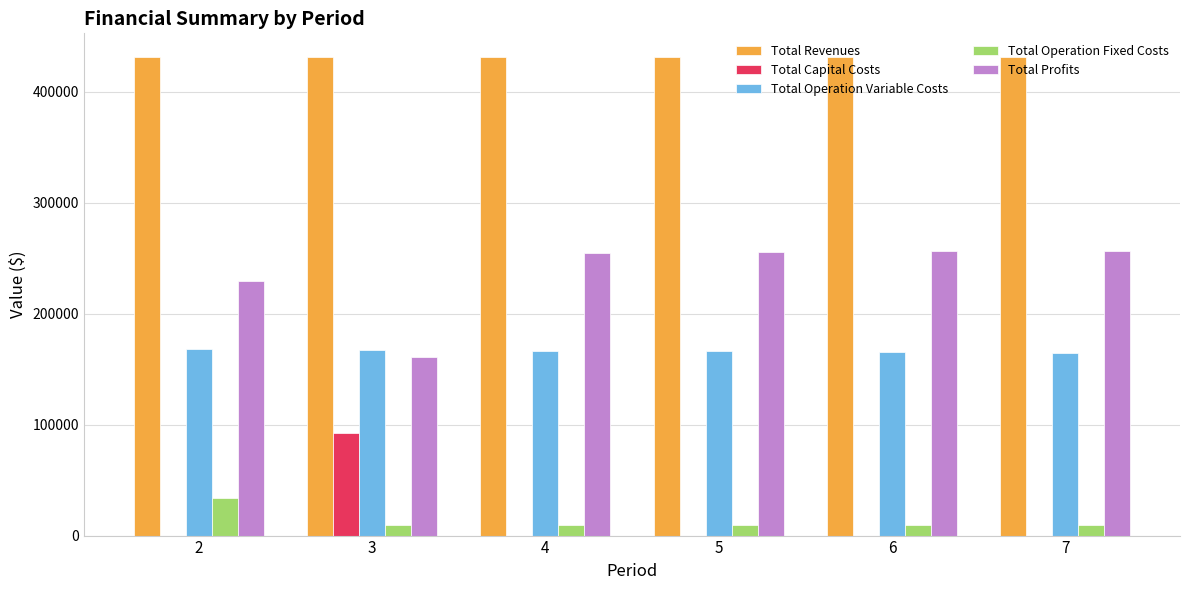

The value of Total Operation Fixed Costs at 2 is 33627.6. True or false?

True